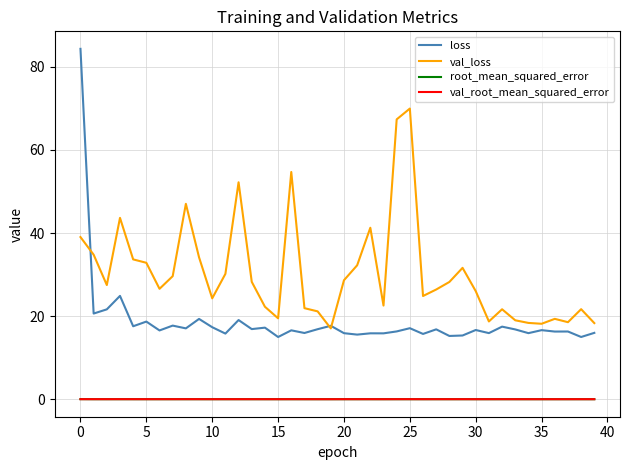

True or false: loss and val_root_mean_squared_error cross at least once.

False